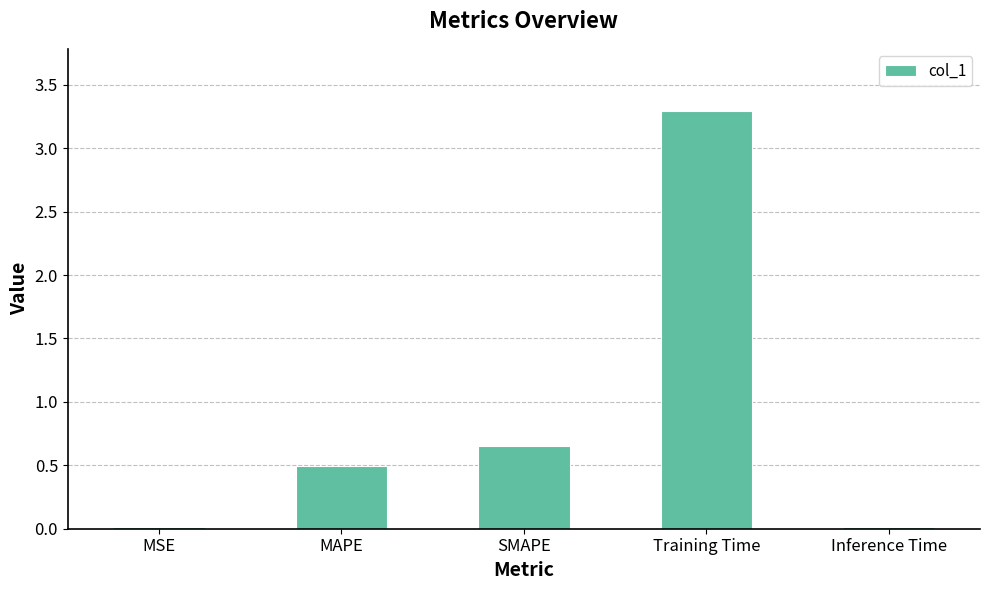

What is the change in value from MAPE to Training Time?

+2.8